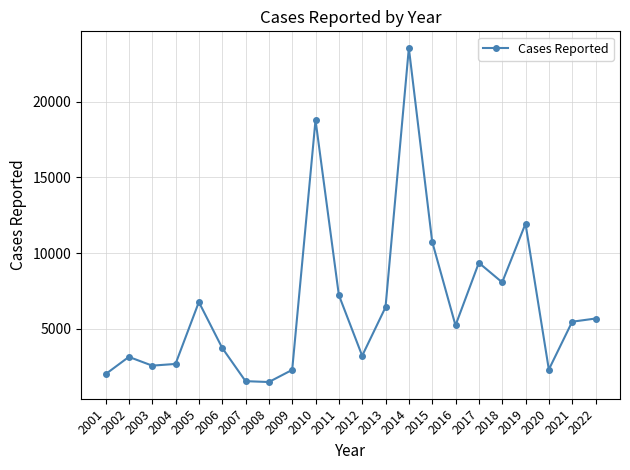

Is it true that the value at 2021 is 5470?

True